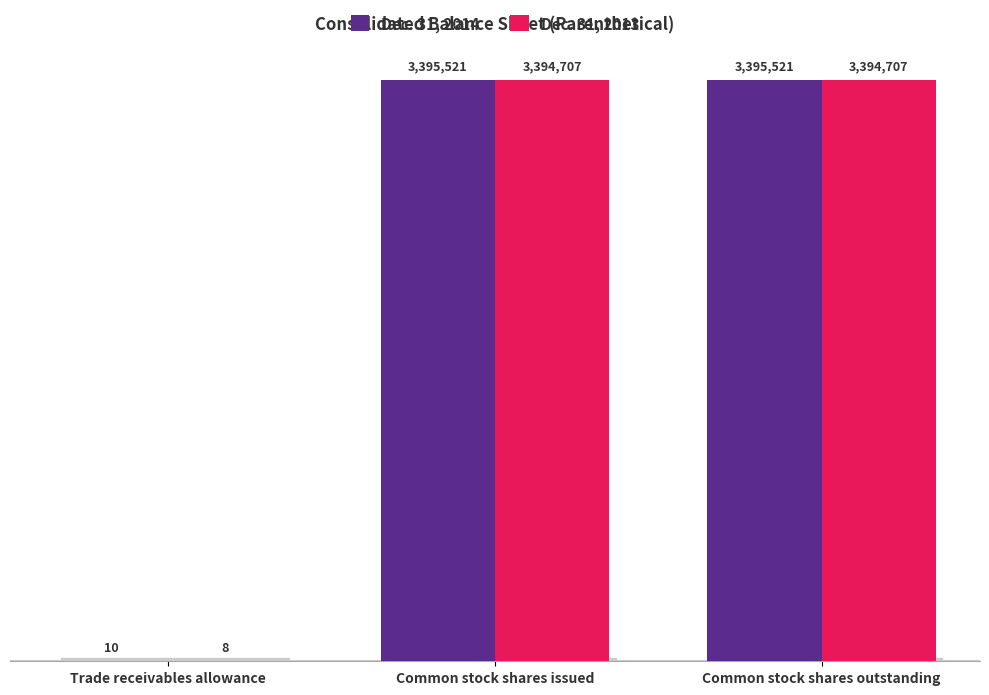

Is it true that Dec. 31, 2013 equals 3394707 at Common stock shares outstanding?

True